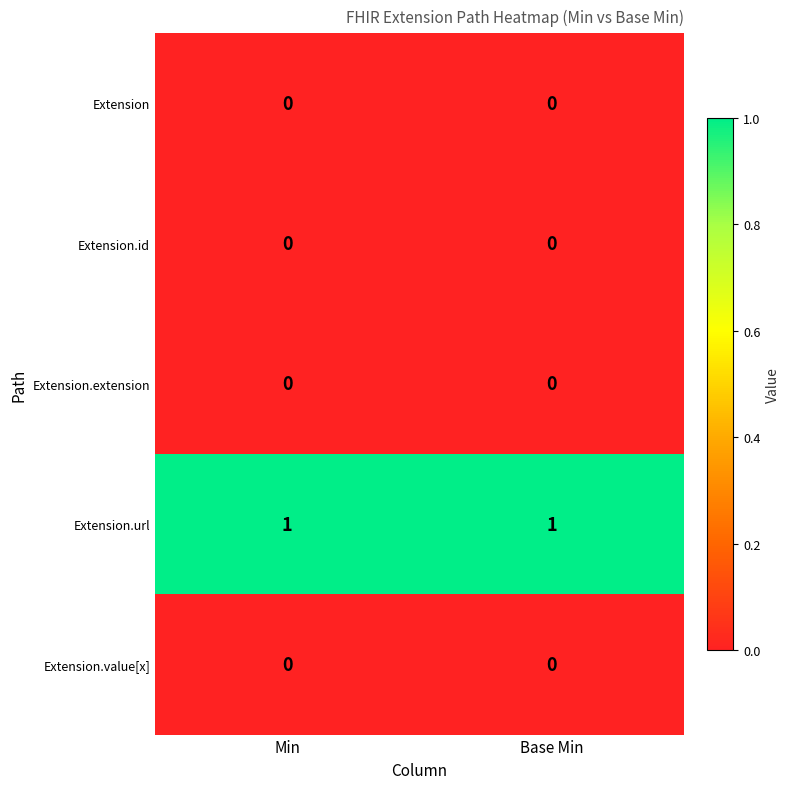

The Extension.value[x] series shows 0 at Base Min. True or false?

True